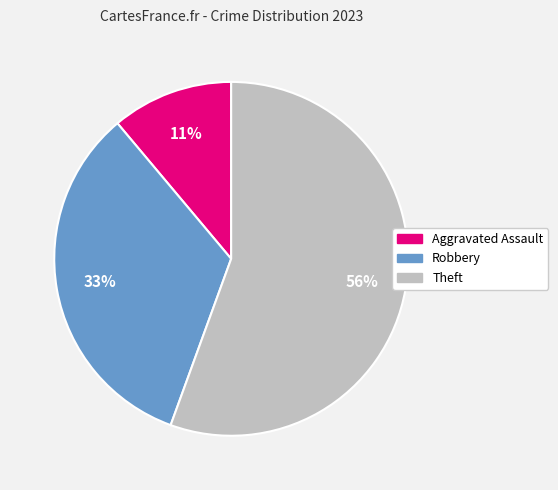

Rank the categories by value from lowest to highest.

Aggravated Assault, Robbery, Theft